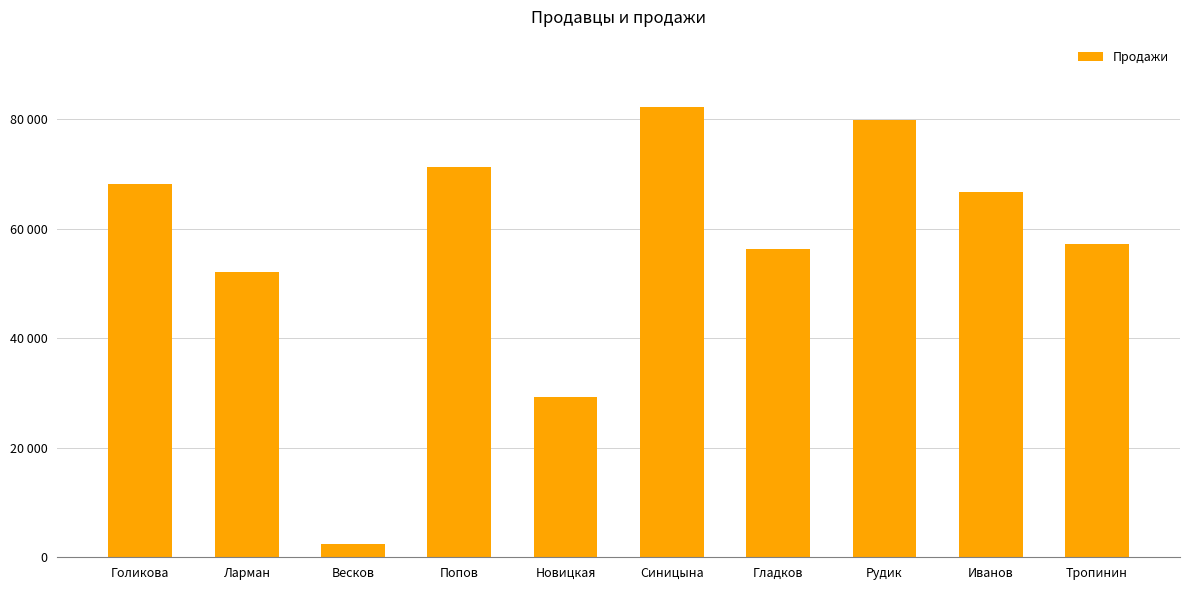

How many bars are there in total?

10